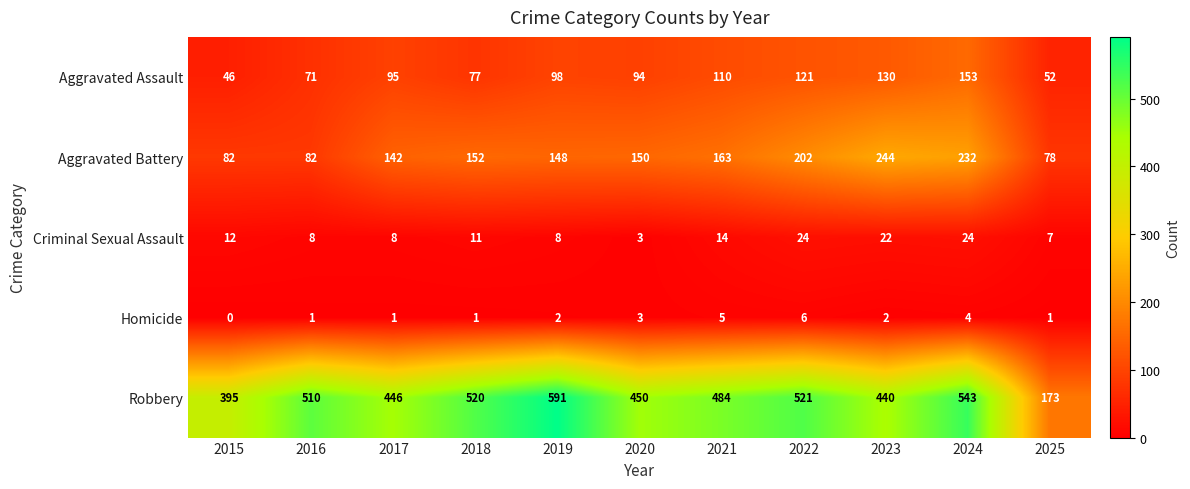

Rank the series by their maximum value, from lowest to highest.

Homicide, Criminal Sexual Assault, Aggravated Assault, Aggravated Battery, Robbery